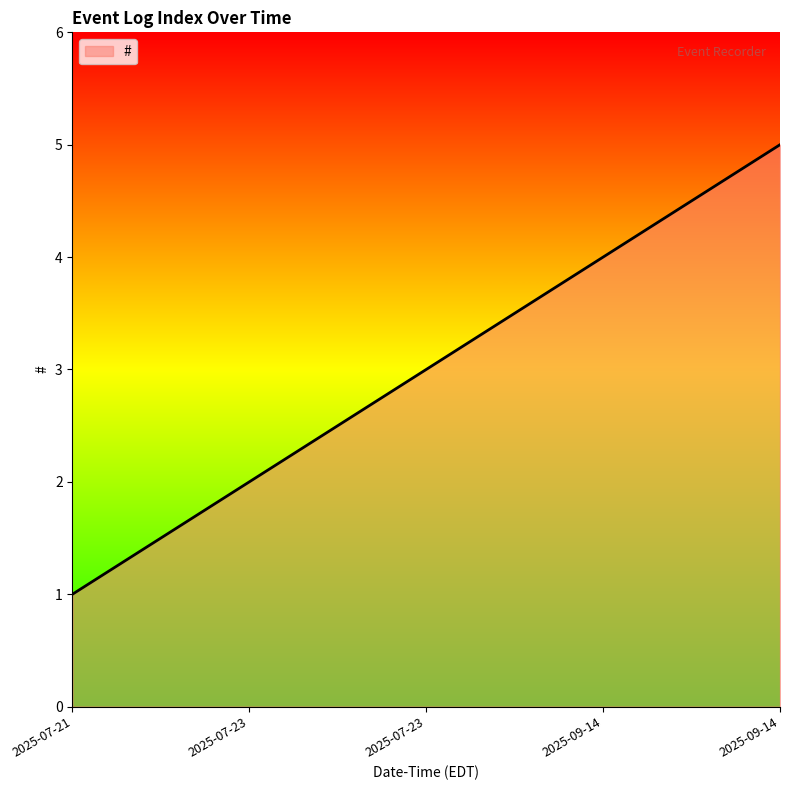

How many lines are shown in the chart?

1